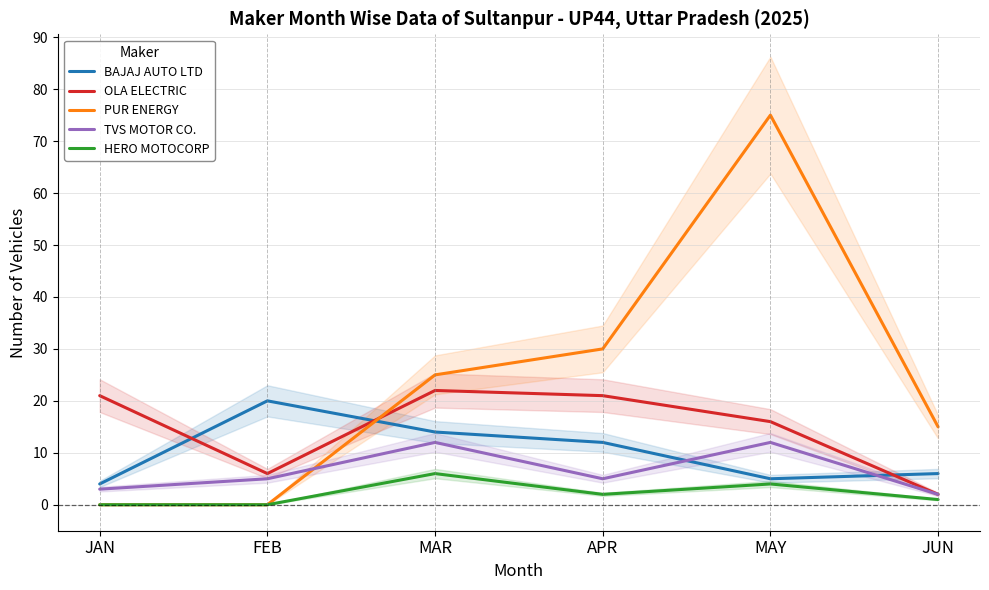

What is the difference between the maximum and second lowest values in the TVS MOTOR CO. series?

9